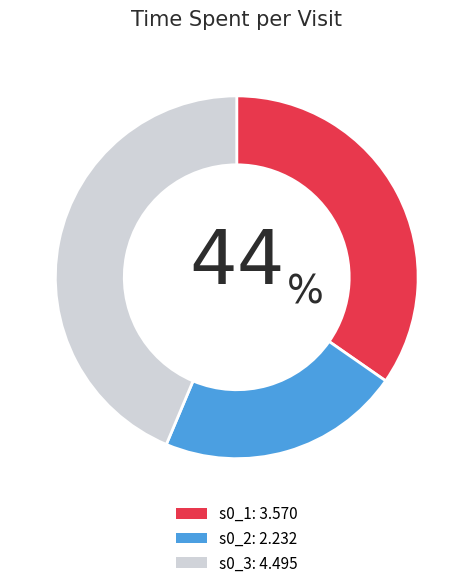

Which slice is the smallest?

s0_2